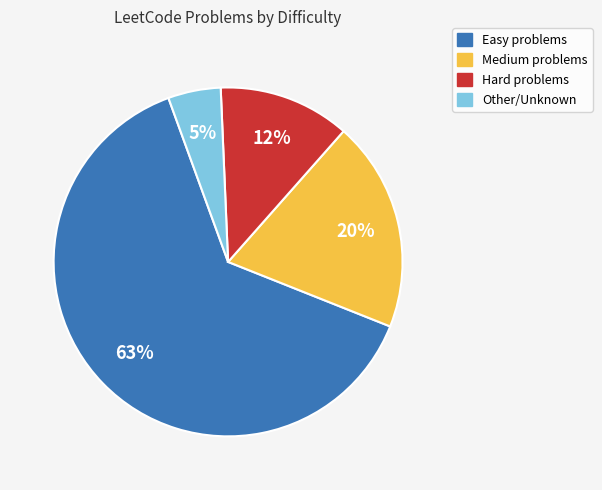

Is there any slice that represents more than half of the pie?

Yes